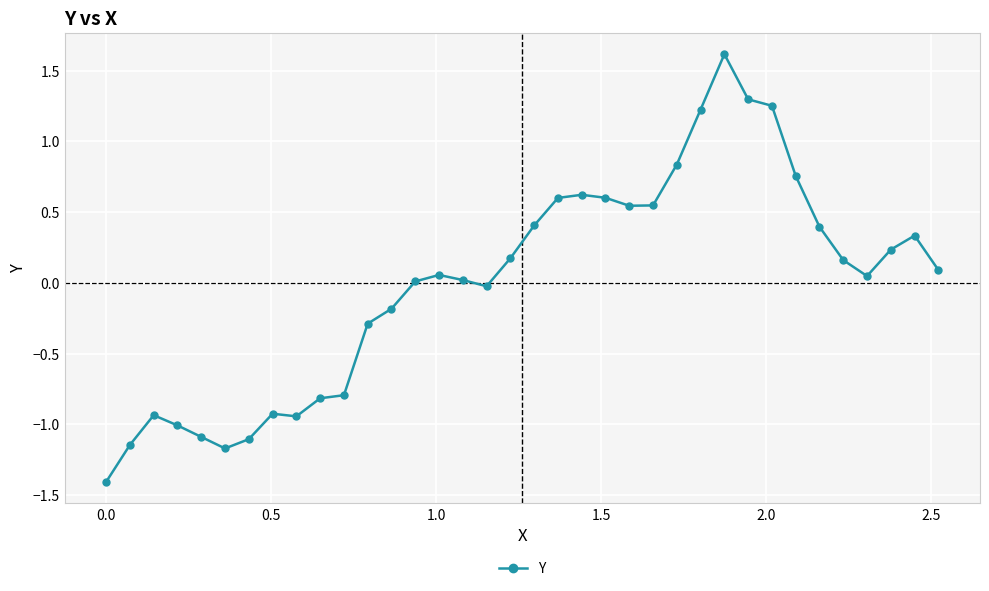

What is the value of the 1st point from the left?

-1.4